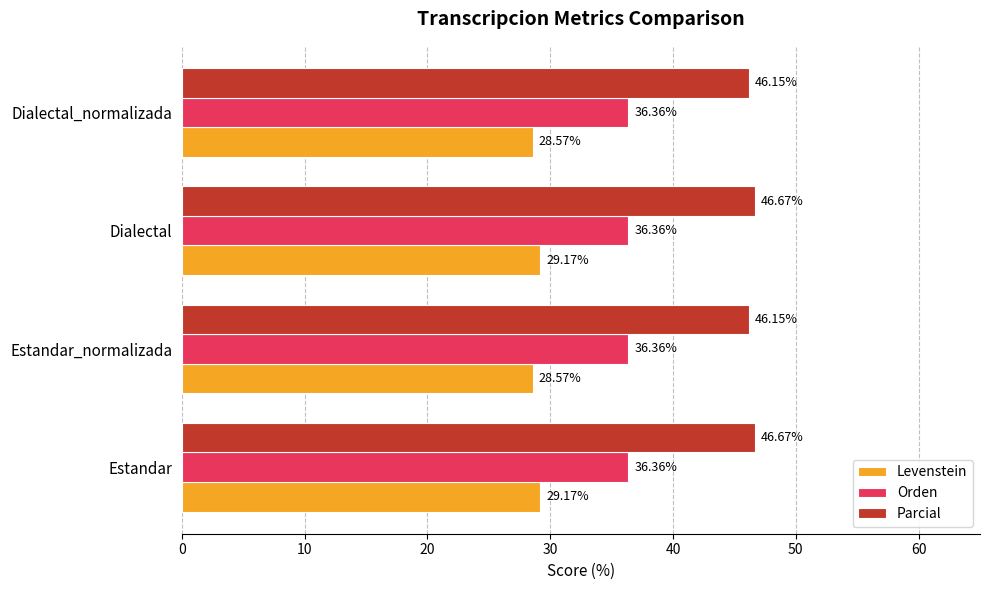

What is the greatest value displayed?

46.7